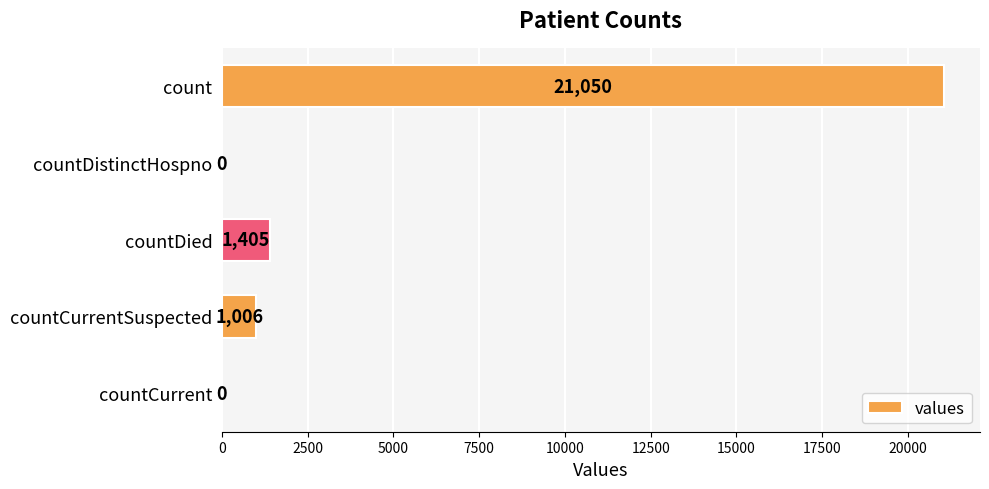

What is the sum of all values?

23461